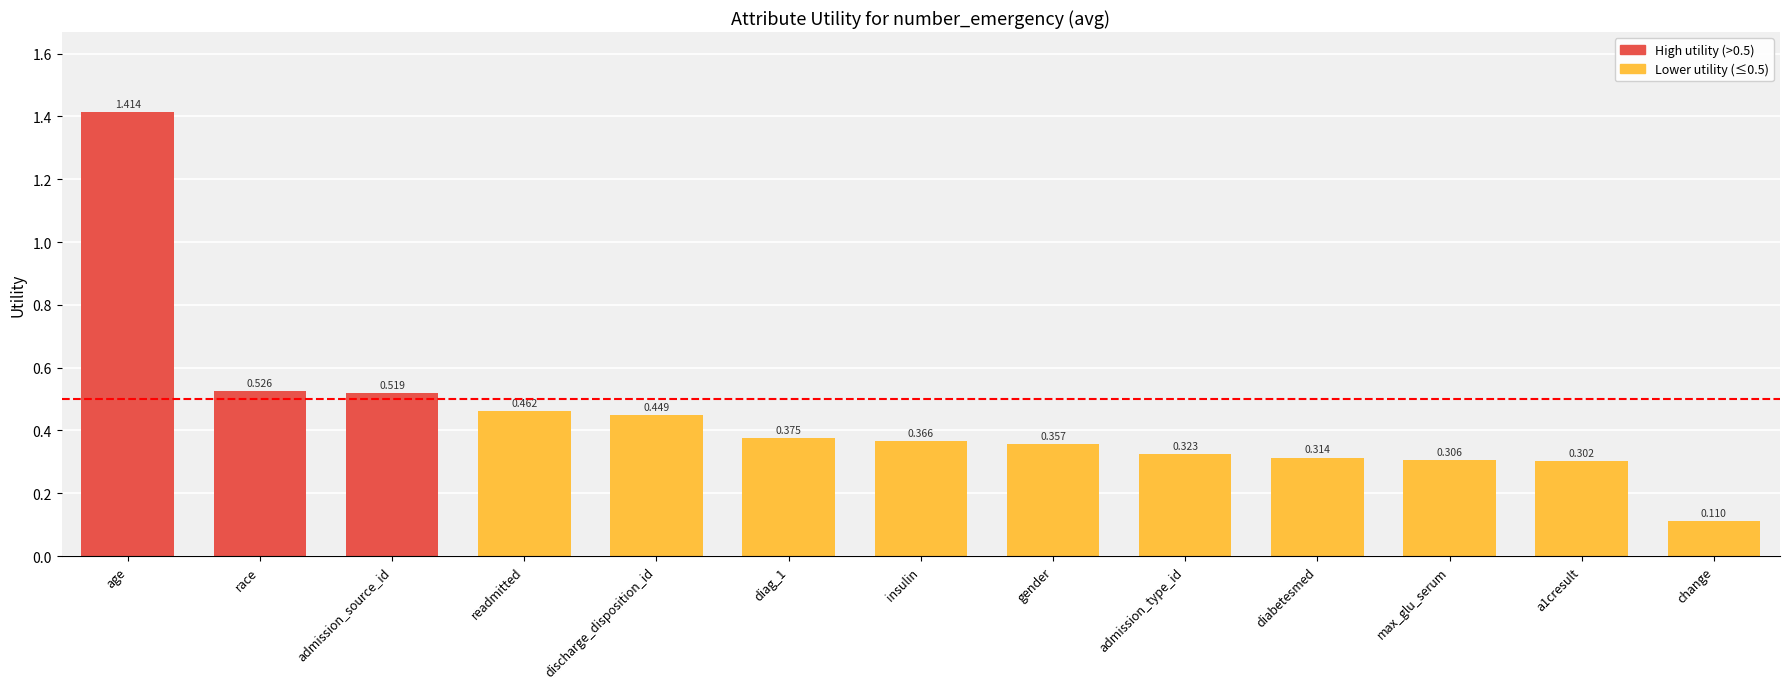

What is the label of the 5th bar from the left?

discharge_disposition_id